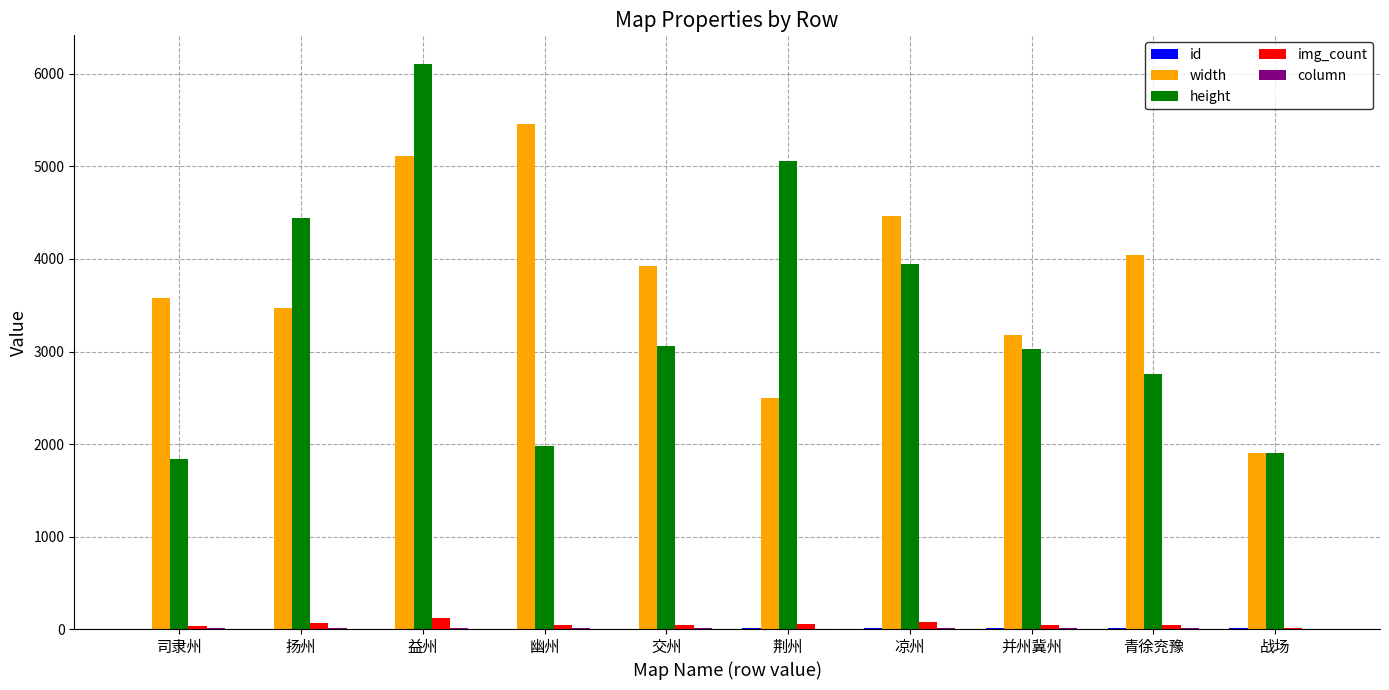

How many distinct data groups are displayed?

5